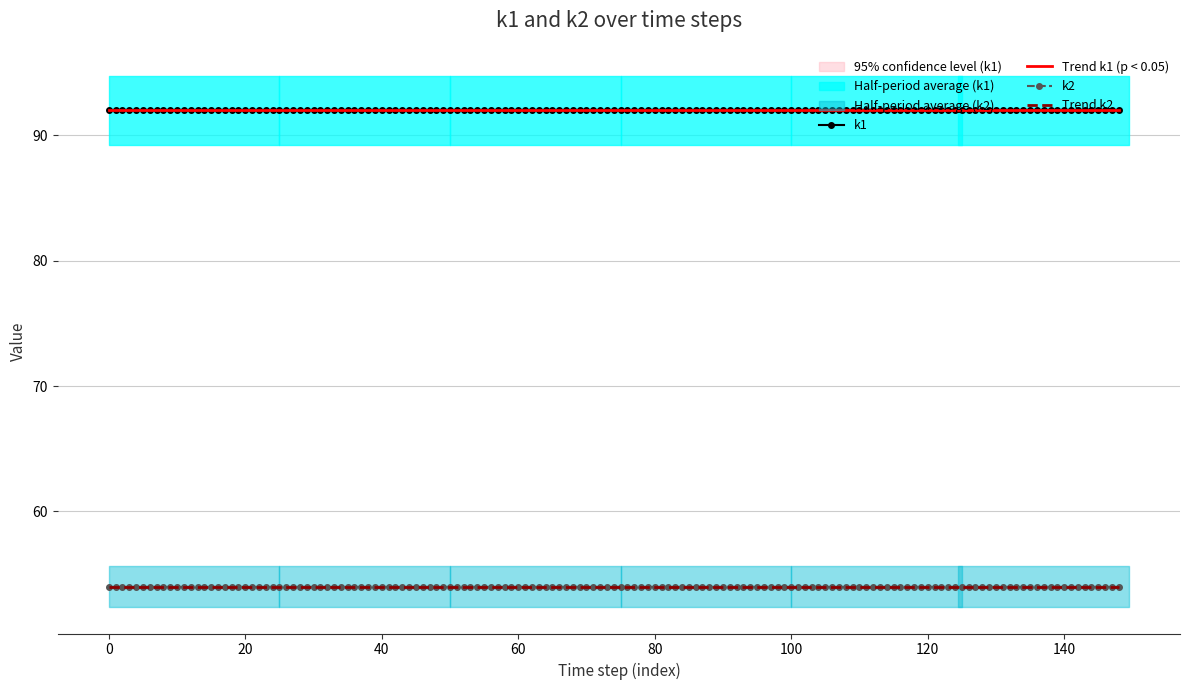

How many lines are shown in the chart?

2